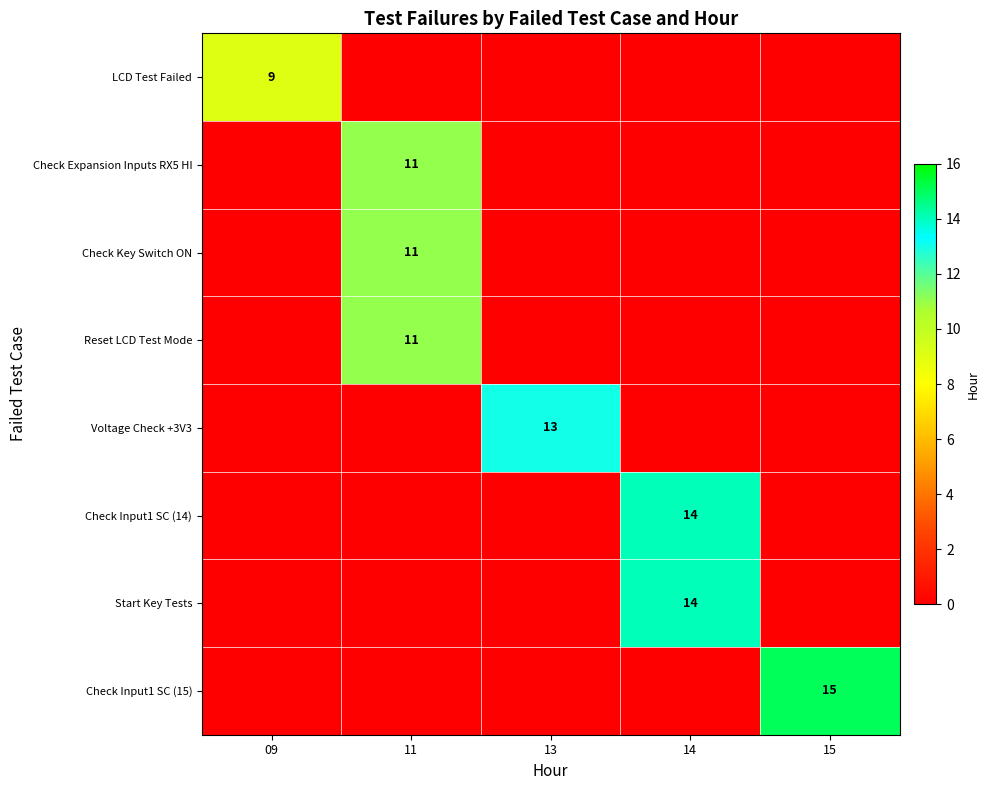

What is the difference between the highest and lowest values at 14?

14